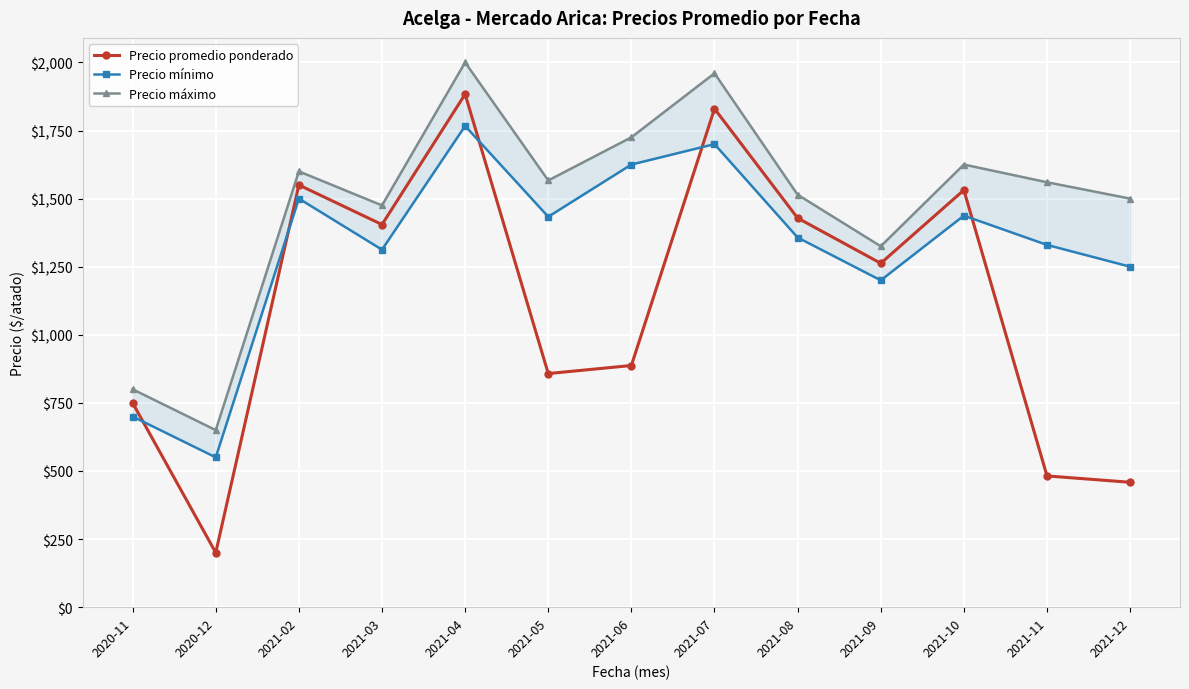

List the labels in order of Precio promedio ponderado value, largest first.

2021-04, 2021-07, 2021-02, 2021-10, 2021-08, 2021-03, 2021-09, 2021-06, 2021-05, 2020-11, 2021-11, 2021-12, 2020-12